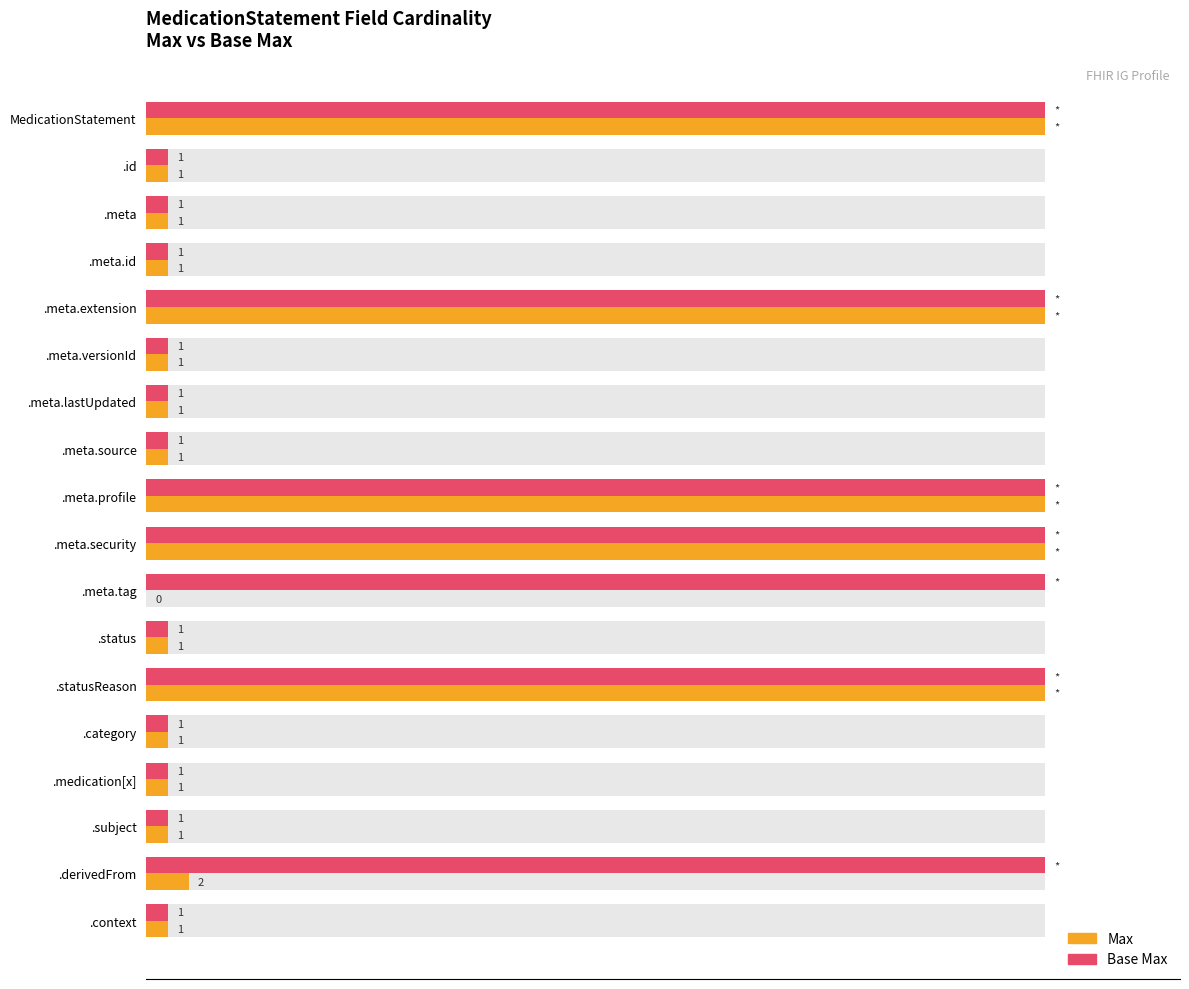

How many bars are there in each group?

2